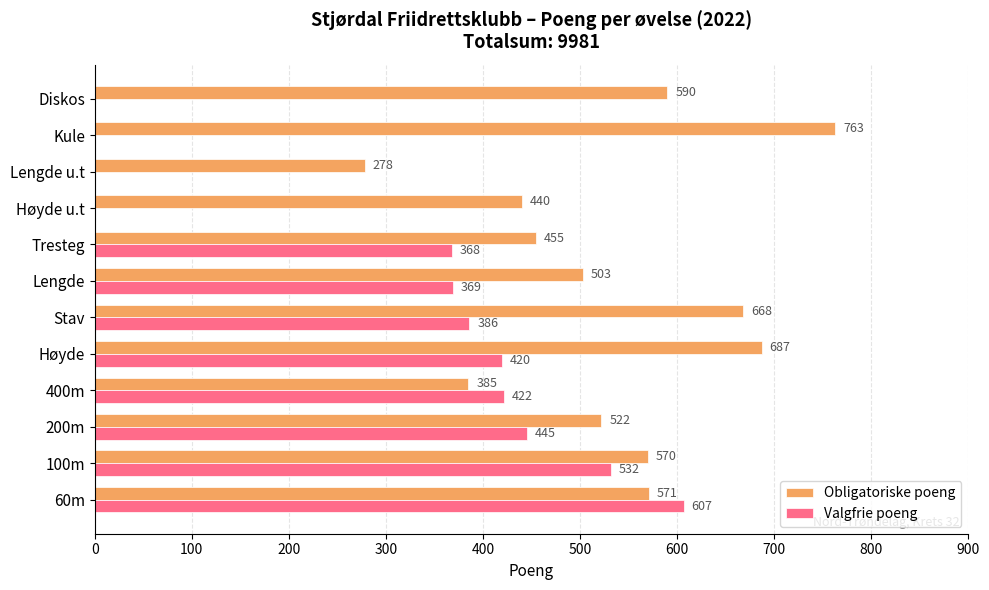

At which category is the sum across all series the highest?

60m